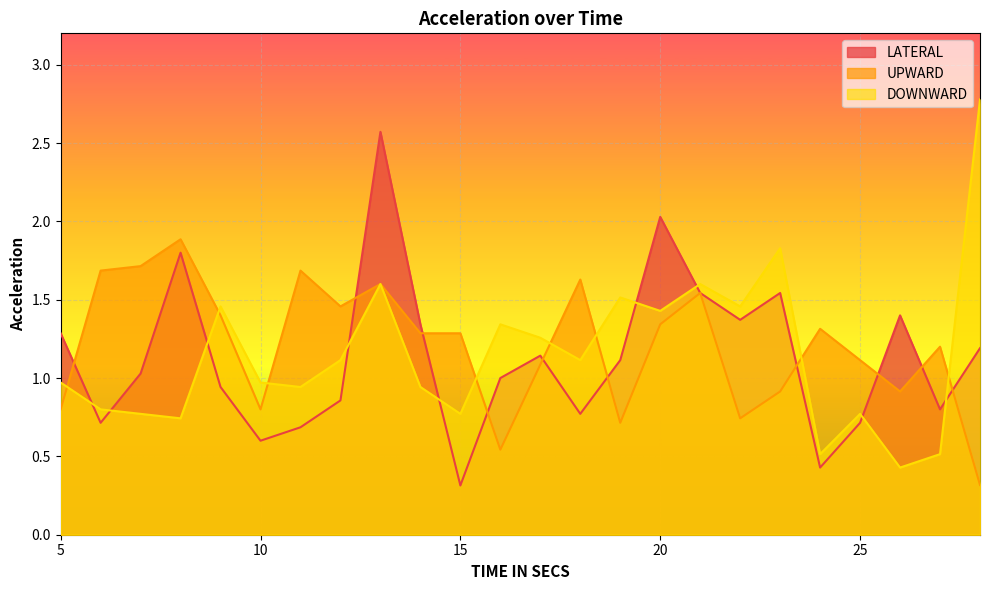

Is the value of UPWARD at 27 greater than the value of LATERAL at 10?

Yes